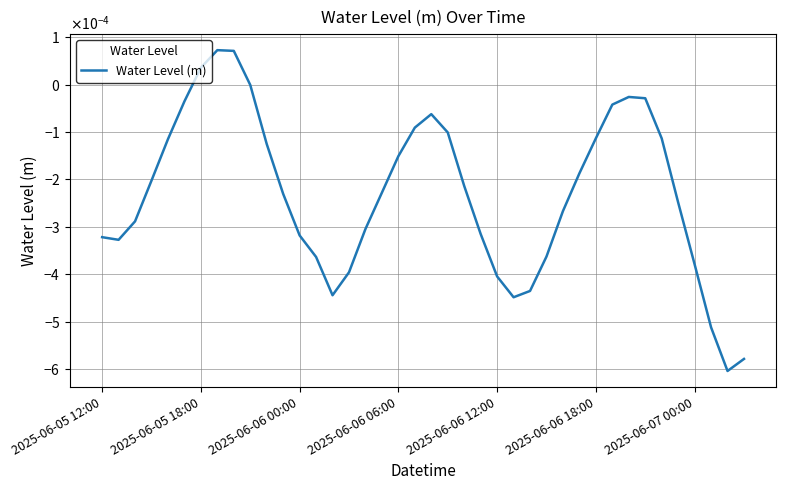

Does the chart display data point markers on the line(s)?

No